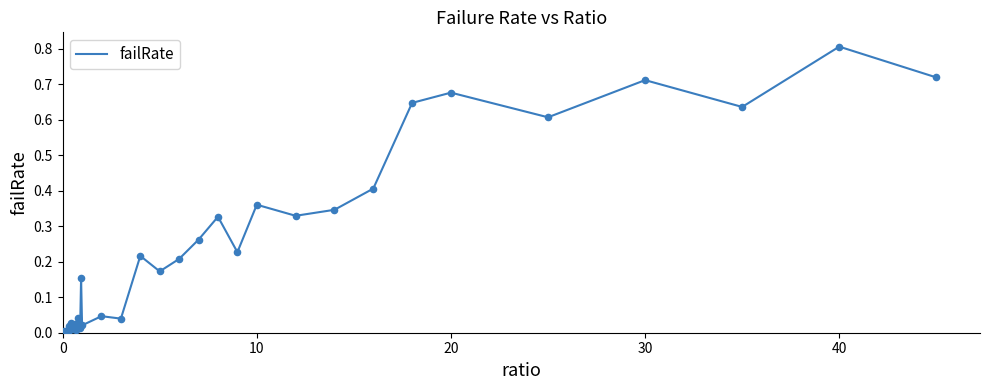

What is the difference between the maximum and minimum values?

0.8